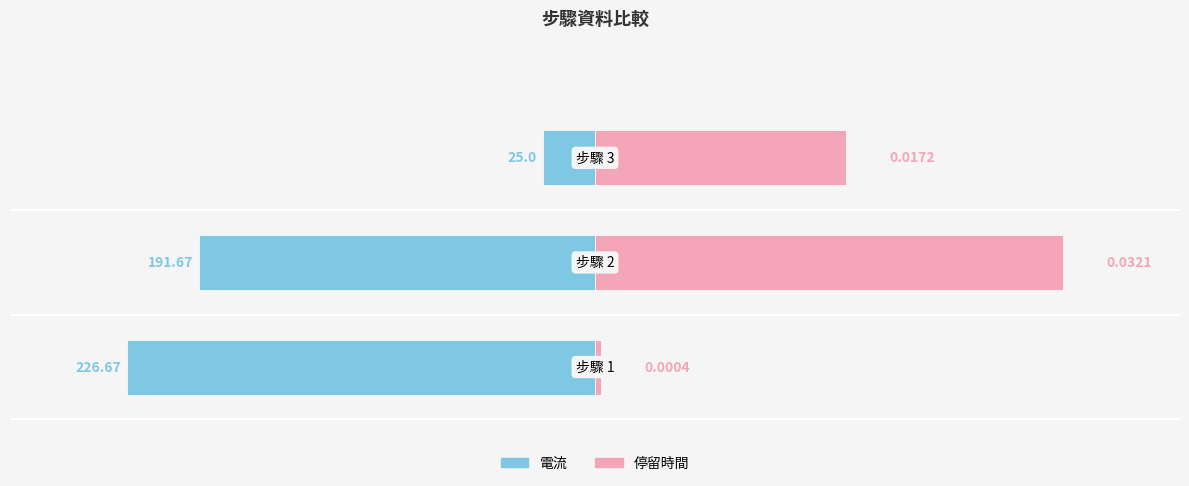

At how many categories does at least one series exceed 95?

2